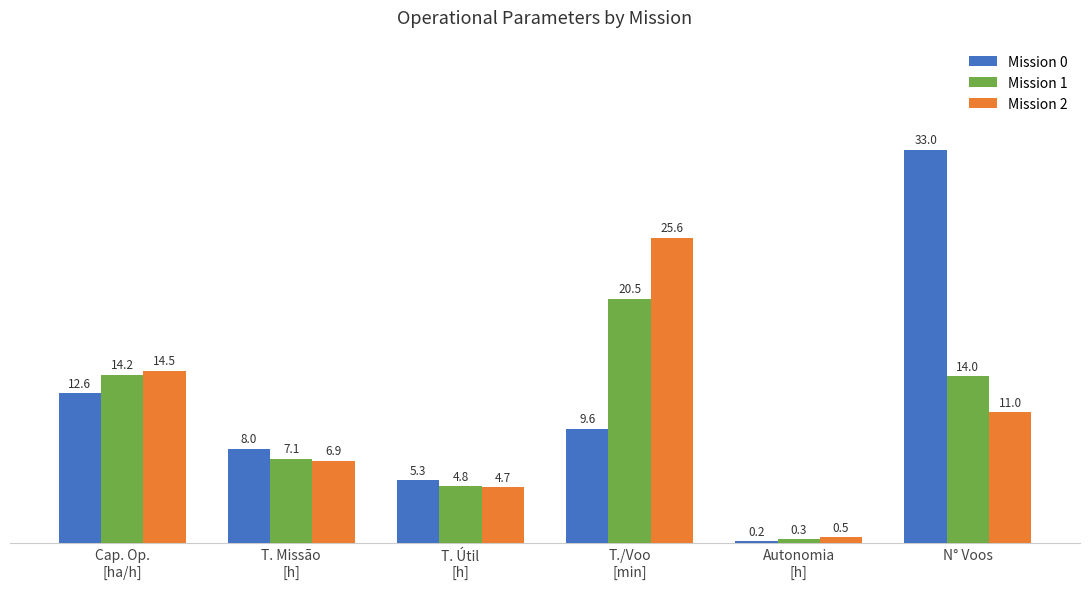

Rank the series by their average value, from highest to lowest.

Mission 0, Mission 2, Mission 1